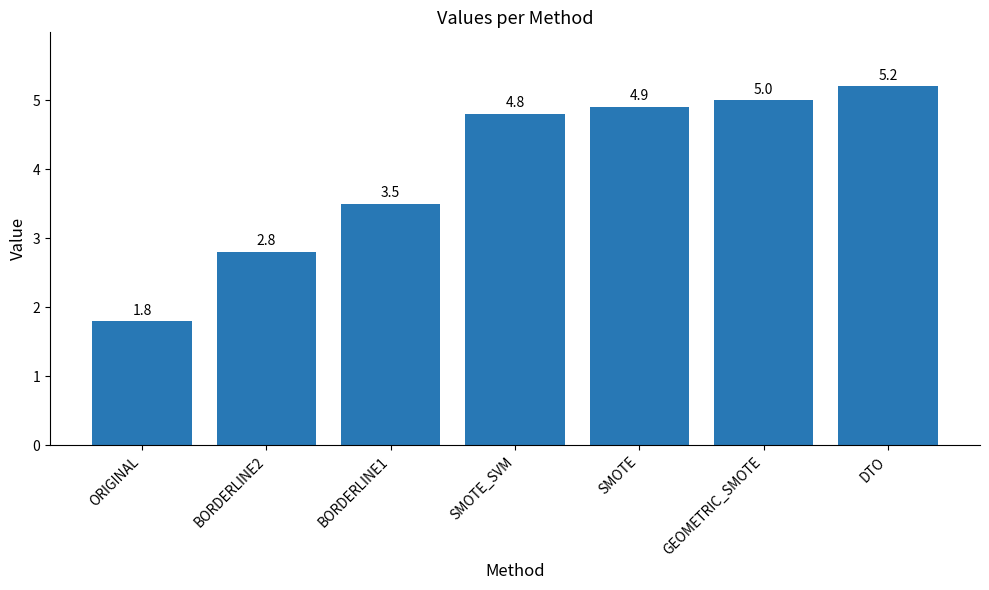

Reading left to right, what are all the values shown in this chart?

1.8	2.8	3.5	4.8	4.9	5.0	5.2